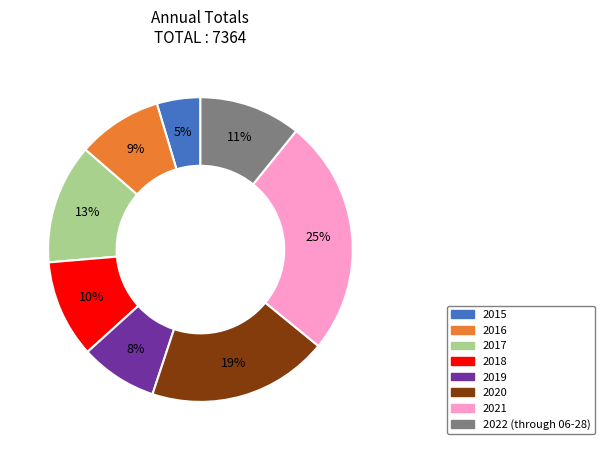

To the nearest percent, what is the combined percentage of 2022 (through 06-28) and 2018?

21%